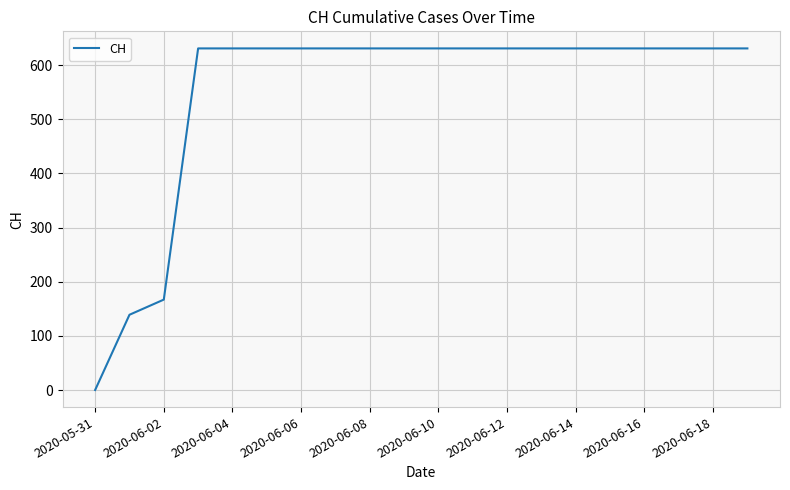

What is the greatest value displayed?

631